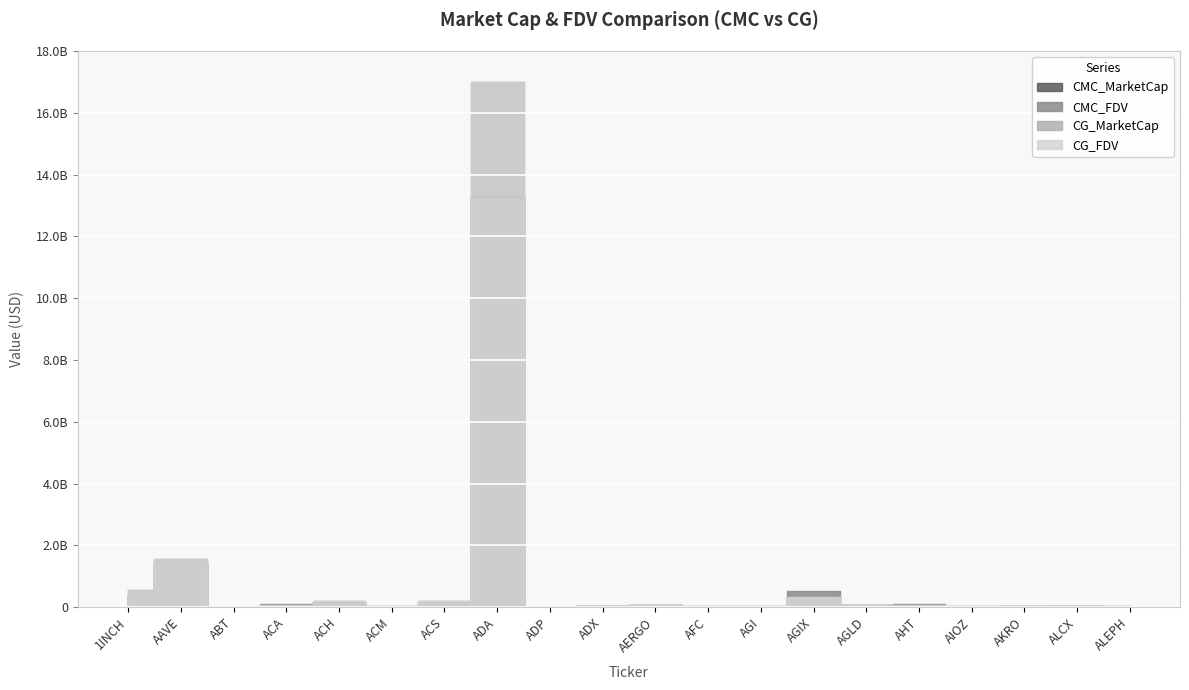

Reading left to right, list all the values displayed in this chart.

CMC_MarketCap: 388947476.9	1430977892.3	9568320.8	51103210.6	145216204.6	11584676.9	73393631.7	13312322651.4	3164544.4	23691019.7	65896034.0	6051603.8	8243238.9	316244287.4	64672695.8	36269999.9	20787381.2	27402328.8	33770783.7	17860942.0
CMC_FDV: 558705419.5	1564581025.7	18058142.2	98682629.1	208411076.2	39086134.5	208652394.1	16985533190.9	16801309.8	24927851.0	74040487.7	51375882.7	52798543.6	510175415.9	64672695.8	91305812.6	22110756.4	31025106.8	38556332.7	36123507.8
CG_MarketCap: 389135133.0	1430756168.0	9174215.0	51164799.0	102930092.0	11654419.0	73481641.0	13195141241.0	3137563.0	23748832.0	66276456.0	12544805.0	5923973.0	316307514.0	71344069.0	38422719.0	20817660.0	618460.0	33701434.0	13481457.0
CG_FDV: 558974799.0	1564330101.0	17309840.0	63809340.0	208204943.0	39242797.0	208902533.0	16987140517.0	16658060.0	24988681.0	74467929.0	51537988.0	52472621.0	343165920.0	71344069.0	68193185.0	22142598.0	30923019.0	46537055.0	36156512.0